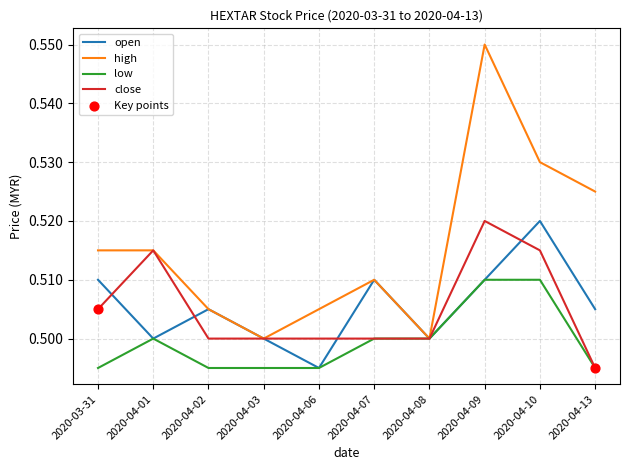

Which series has the widest spread of values?

high